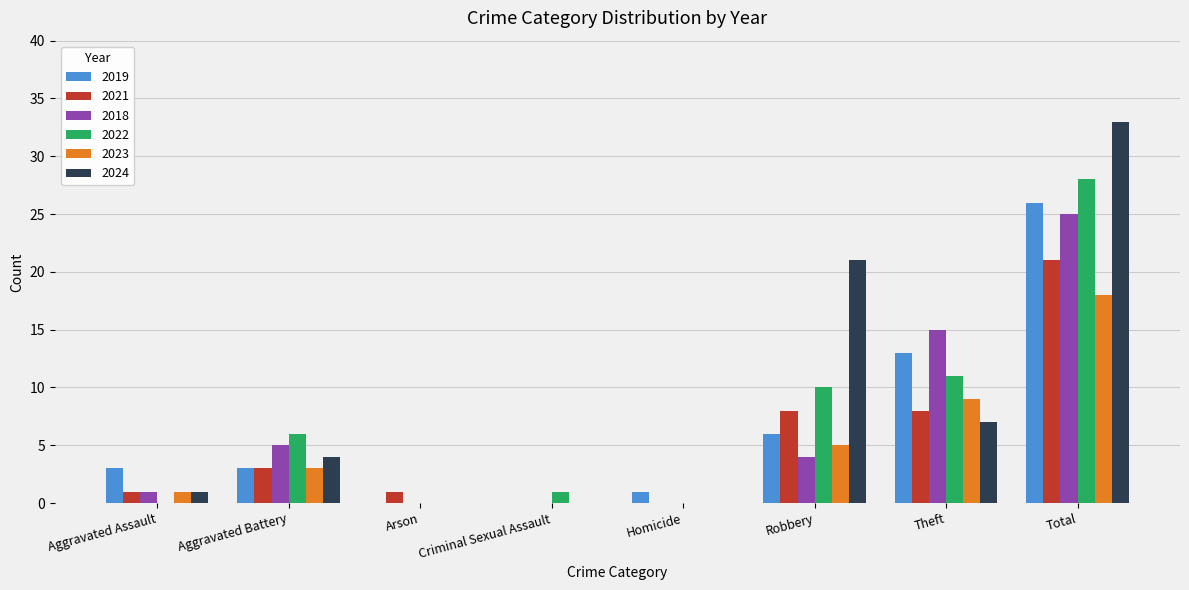

What is the sum of the 2023 values at Robbery and Theft?

14